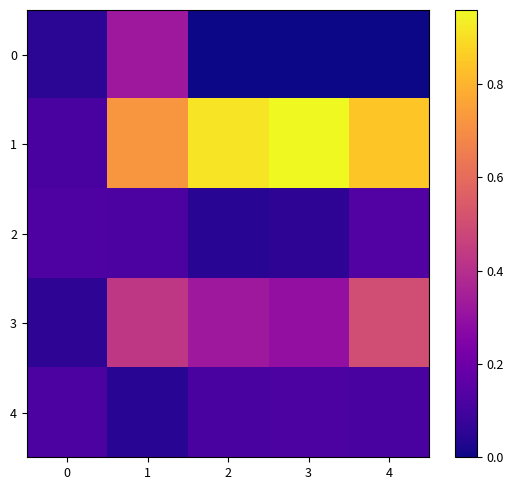

Count the number of data series in this chart.

5